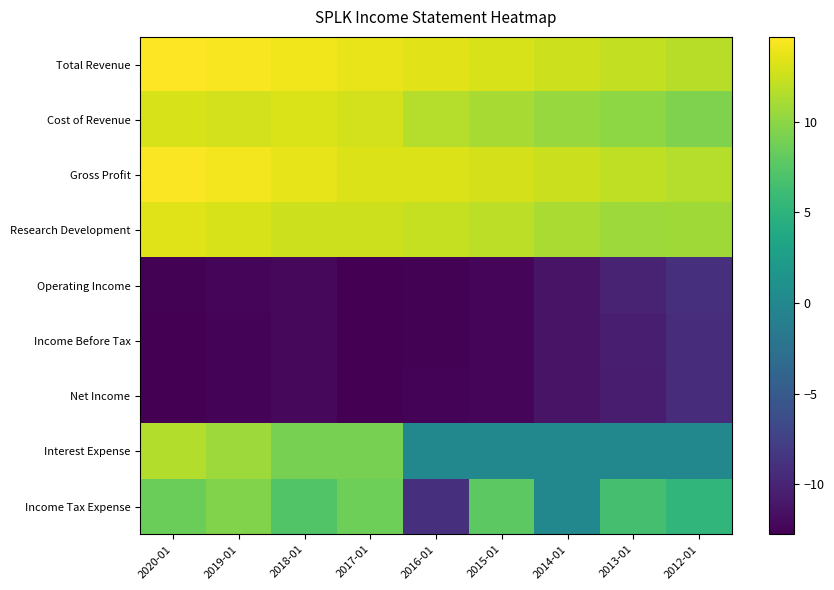

Which series has the widest spread of values?

Income Tax Expense